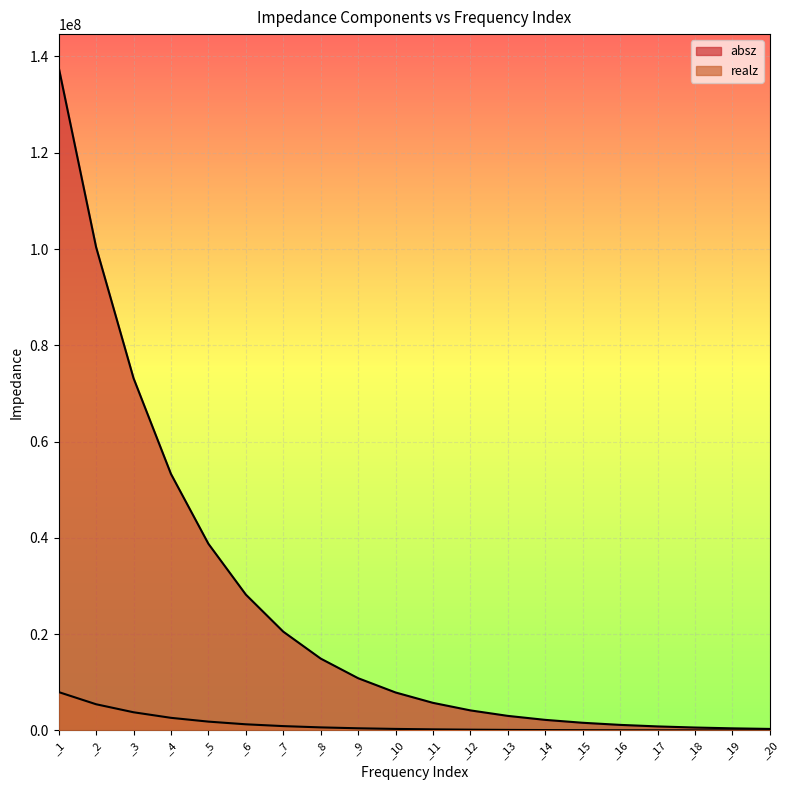

Count the number of data series in this chart.

2